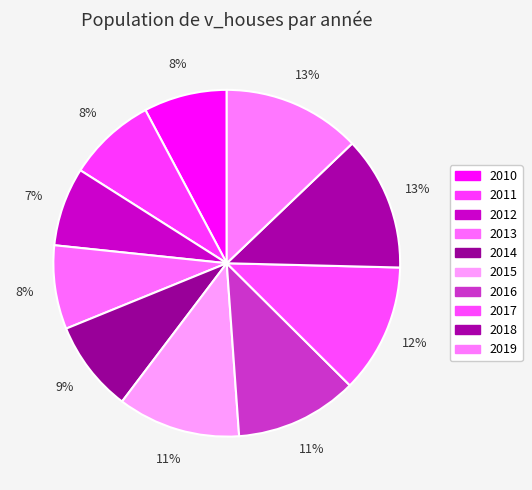

Does 2019 represent more than half of the total?

No